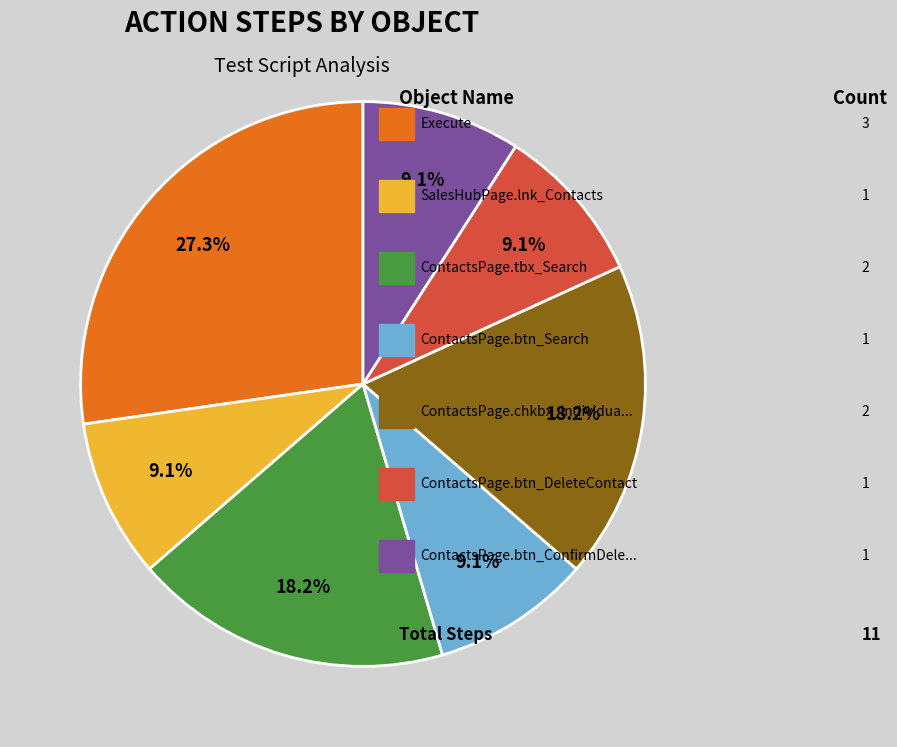

Does any single category account for the majority?

No